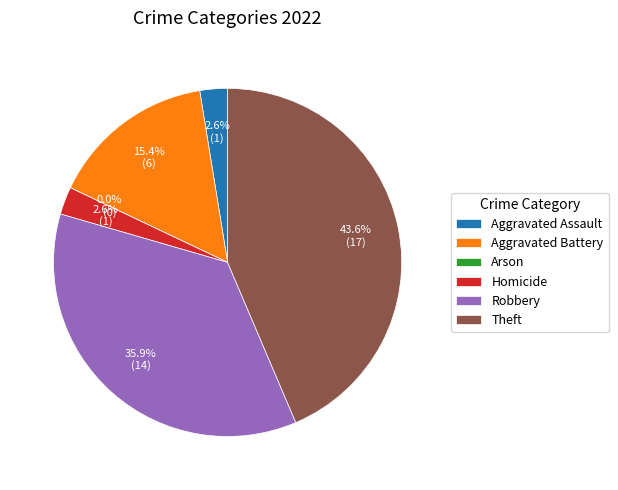

The Aggravated Battery slice represents 28% of the pie. True or false?

False